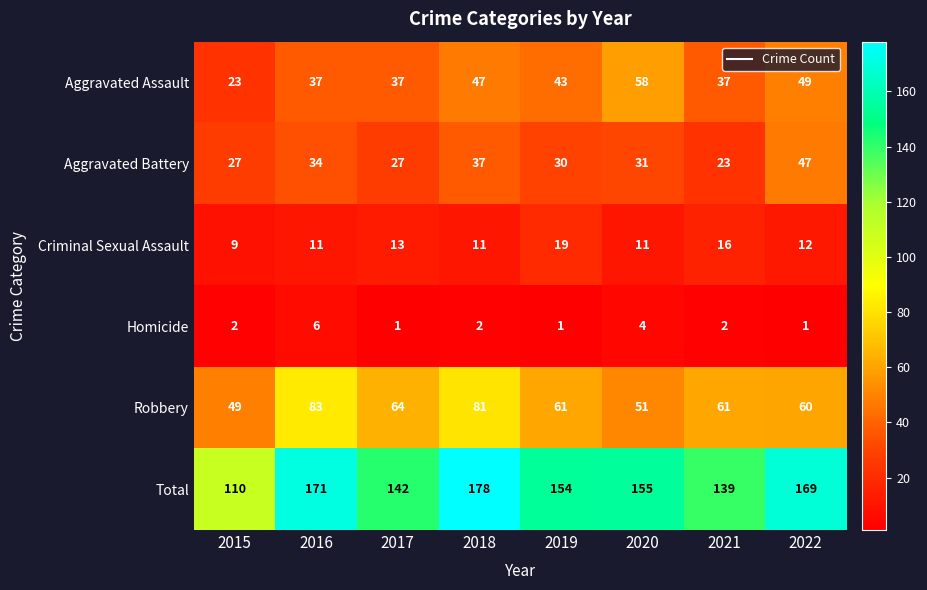

At how many categories does at least one series exceed 152?

5